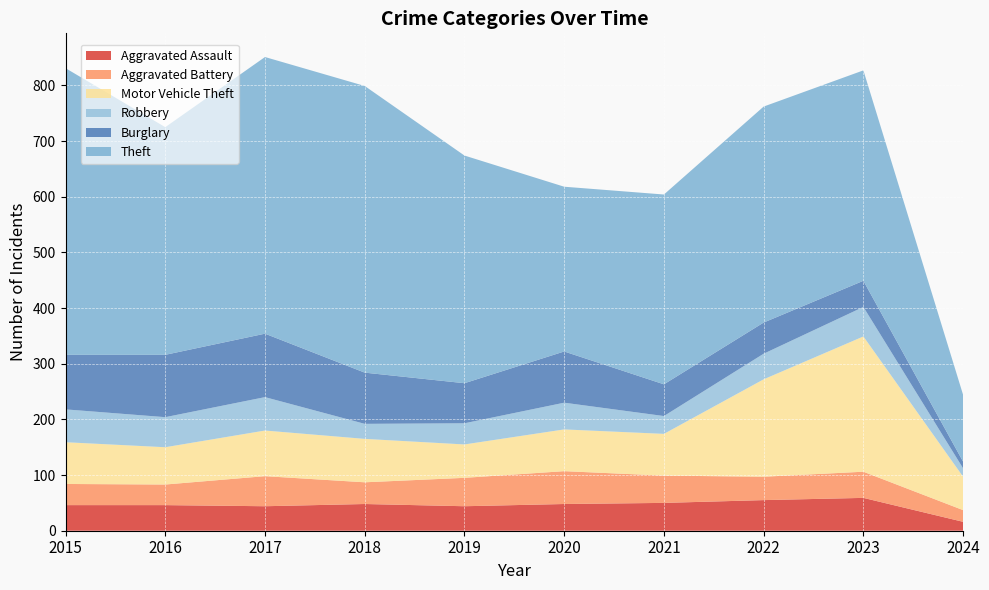

Reading left to right, what are all the values shown in this chart?

Aggravated Assault: 46	46	44	48	44	48	50	55	59	16
Aggravated Battery: 38	37	54	39	51	59	49	42	47	21
Motor Vehicle Theft: 75	67	82	78	60	75	75	175	243	60
Robbery: 59	54	60	27	38	48	32	46	53	15
Burglary: 98	112	114	92	72	92	57	56	47	12
Theft: 515	409	497	515	409	296	341	388	378	120